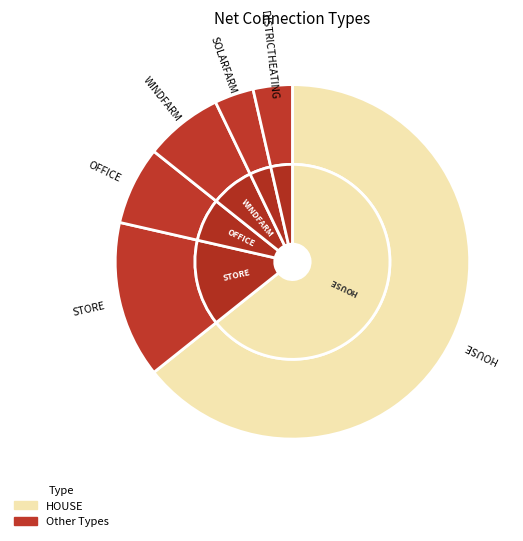

To the nearest percent, what portion does OFFICE represent?

7%